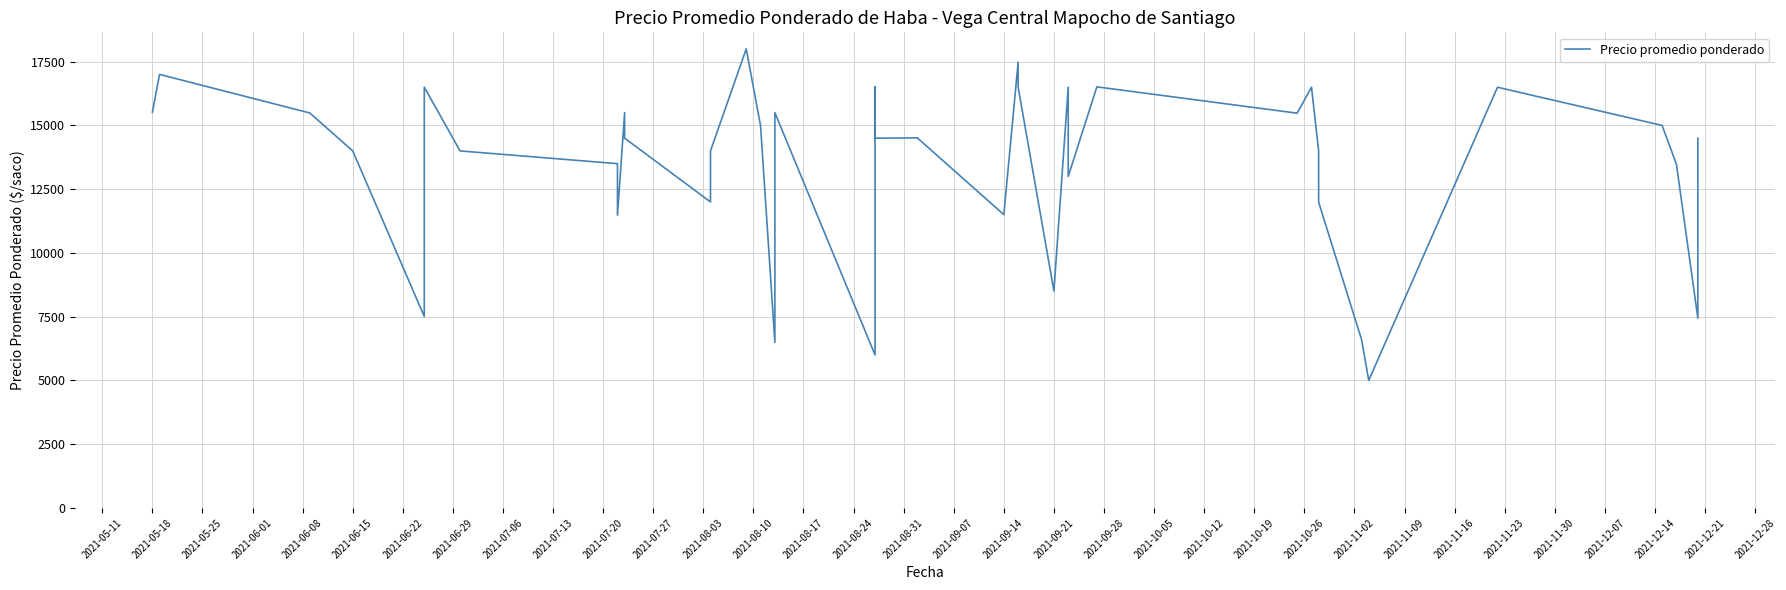

The chart shows a value of 3393 at 2021-09-28. True or false?

False